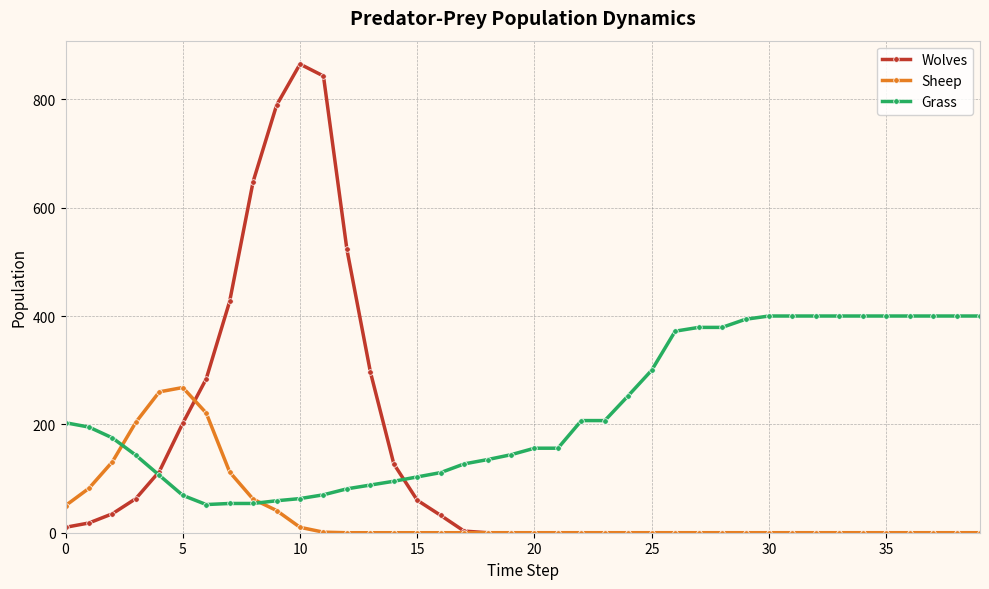

What is the average value of the Grass series?

223